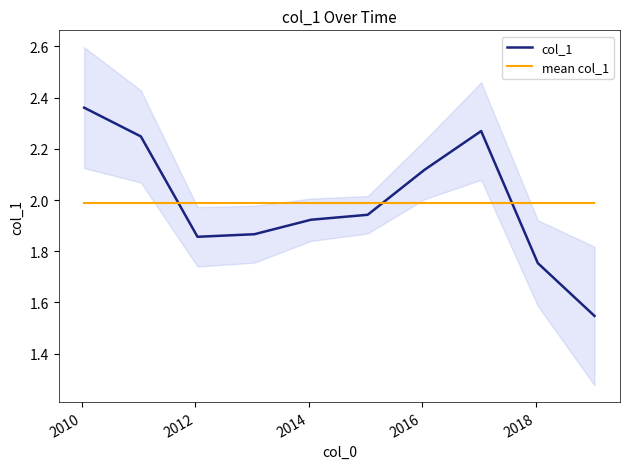

How many intersections are there between col_1 and mean col_1?

3